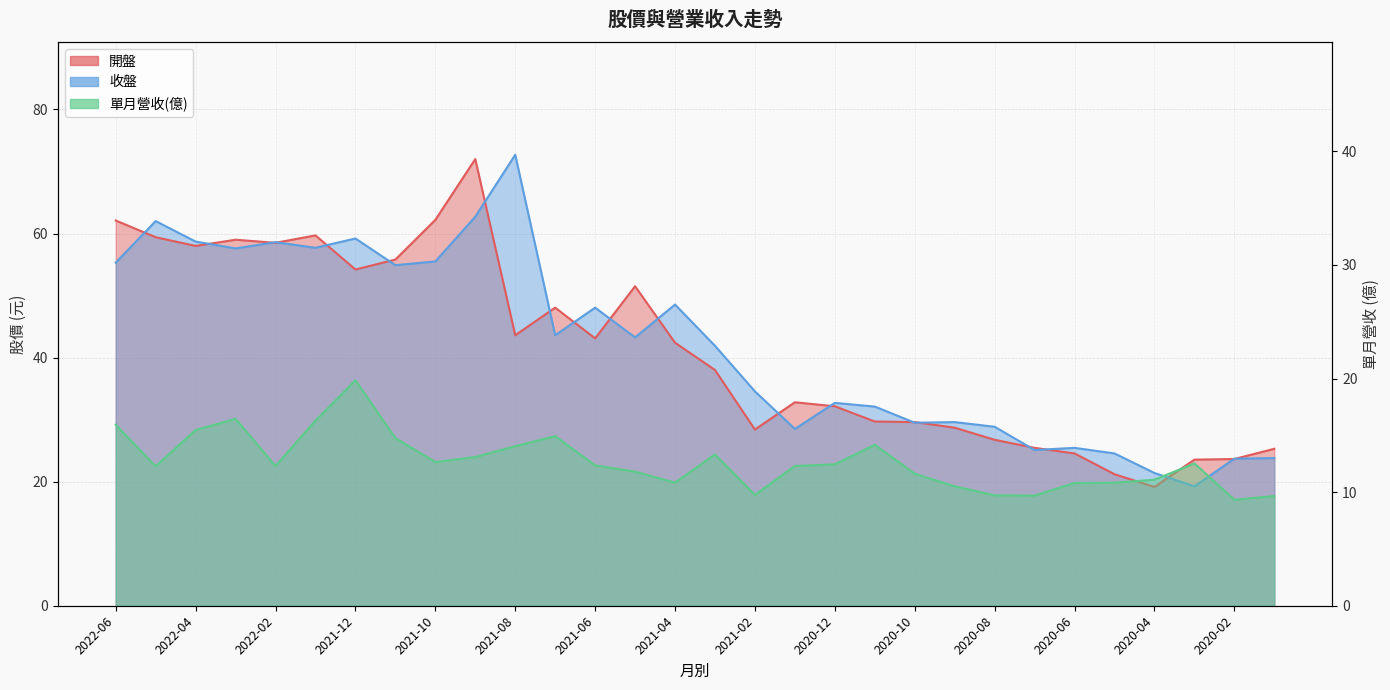

At which category is the sum across all series the highest?

2021-09